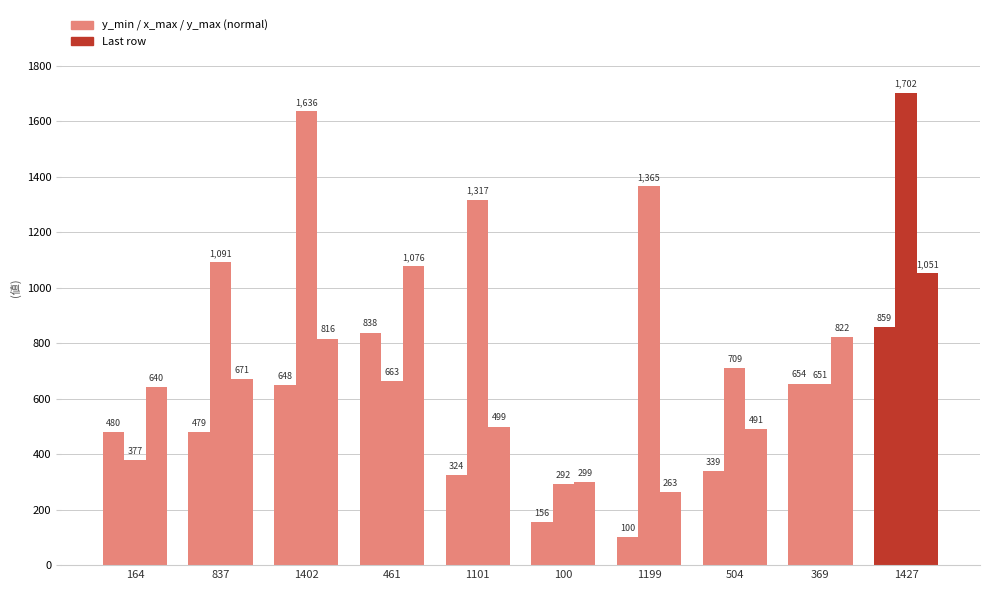

Are the bars horizontal?

No